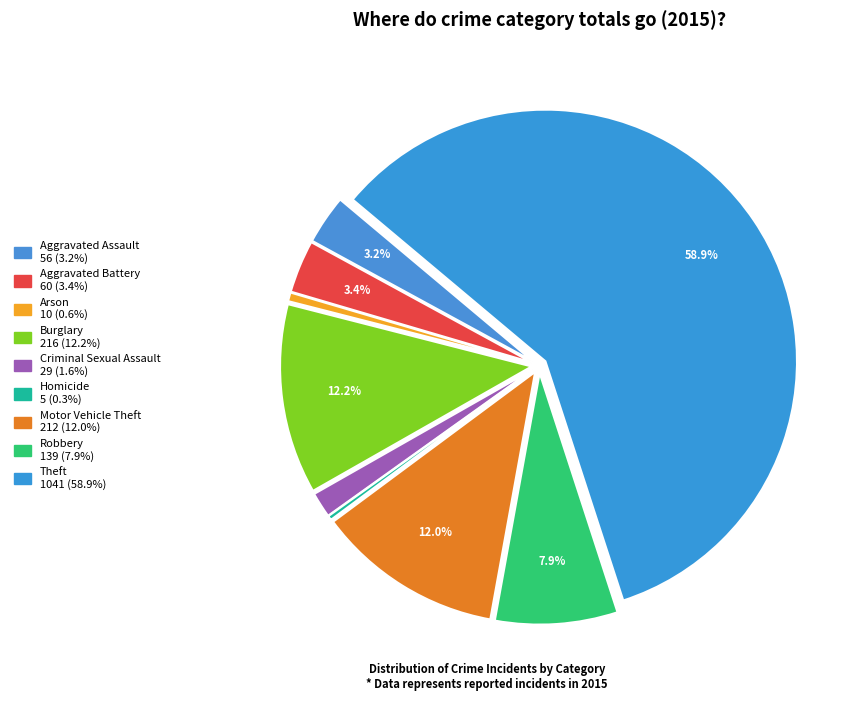

Which category accounts for the majority?

Theft